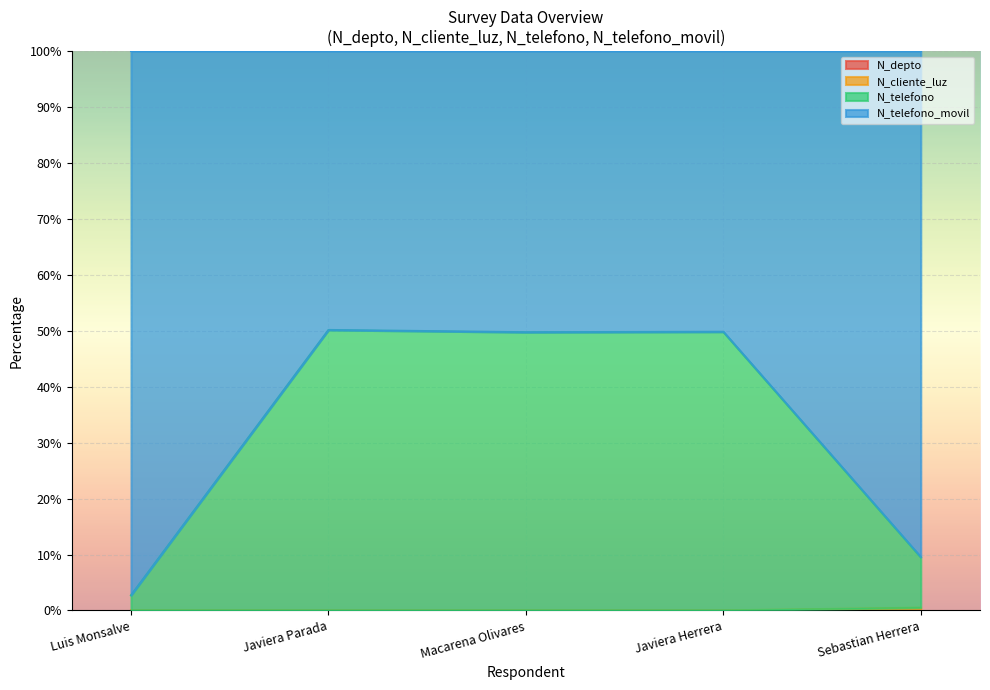

True or false: N_telefono and N_telefono_movil cross at least once.

False